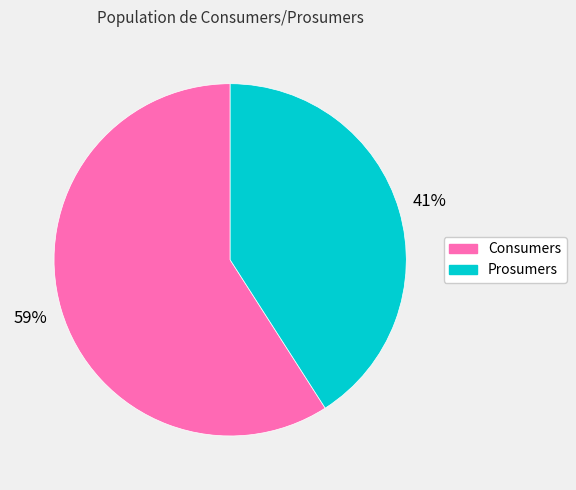

To the nearest percent, what portion does Consumers represent?

59%